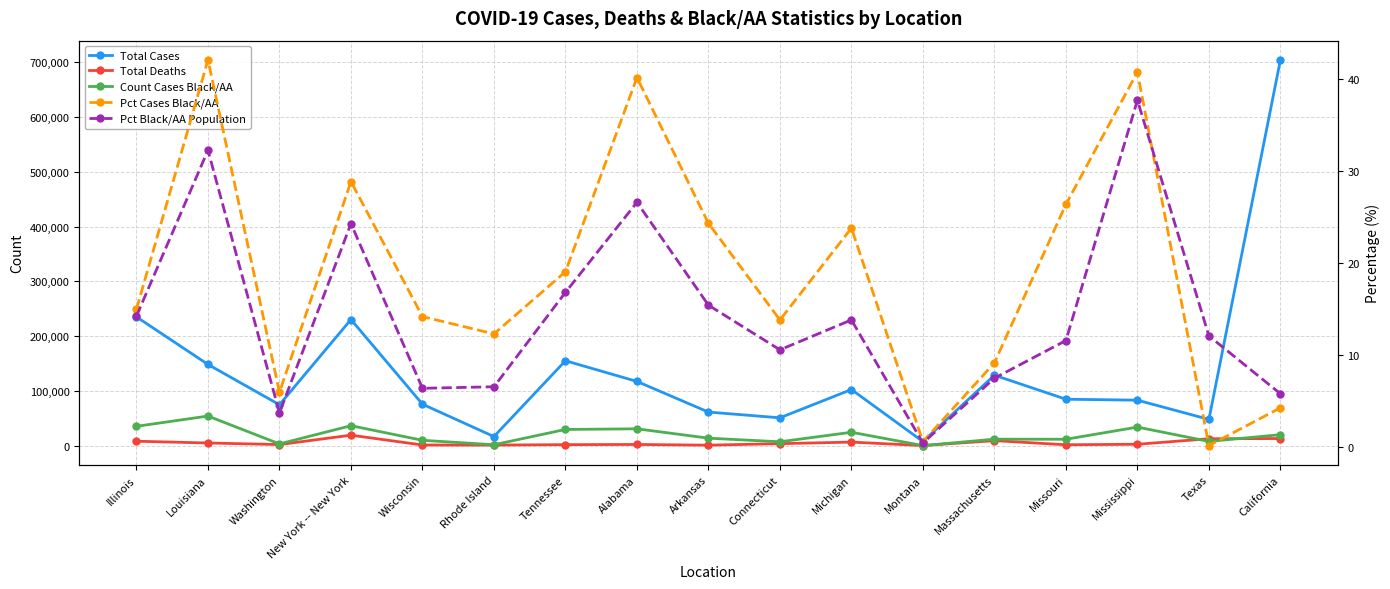

Which series has the largest range (max minus min)?

Total Cases